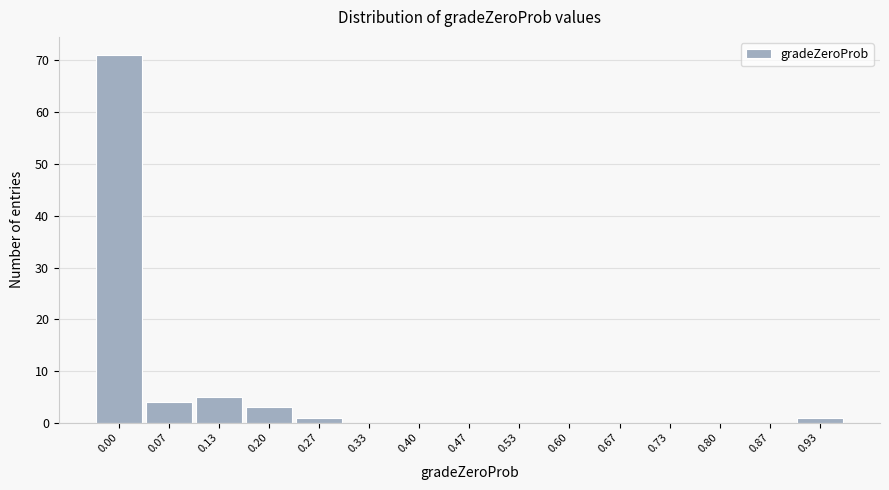

Reading left to right, what are all the values shown in this chart?

0.00=71	0.07=4	0.13=5	0.20=3	0.27=1	0.33=0	0.40=0	0.47=0	0.53=0	0.60=0	0.67=0	0.73=0	0.80=0	0.87=0	0.93=1